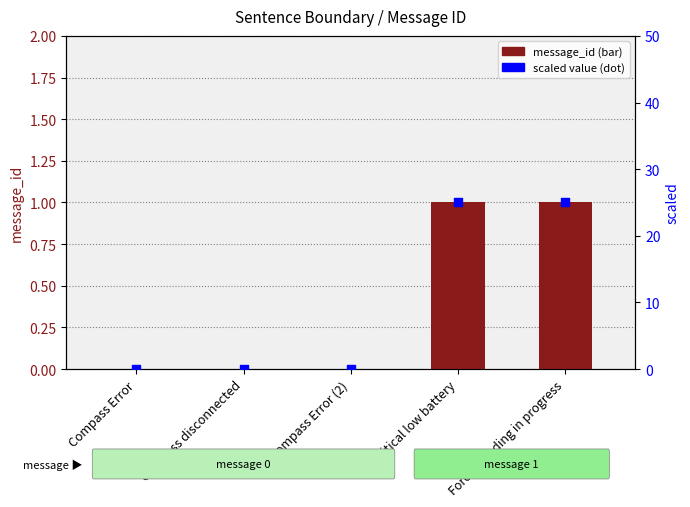

Which series has the largest total across all categories?

scaled value